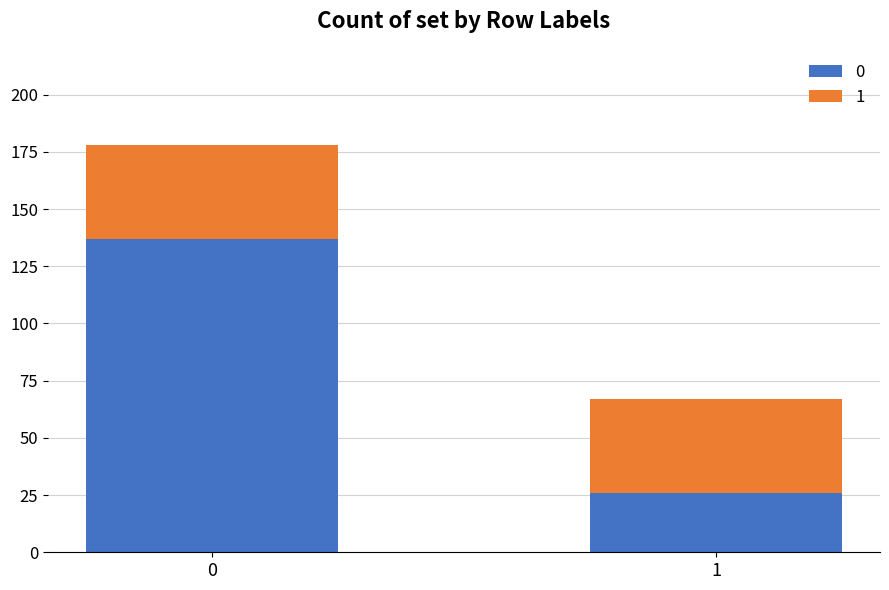

What is the difference between the maximum and minimum values in the 0 series?

111